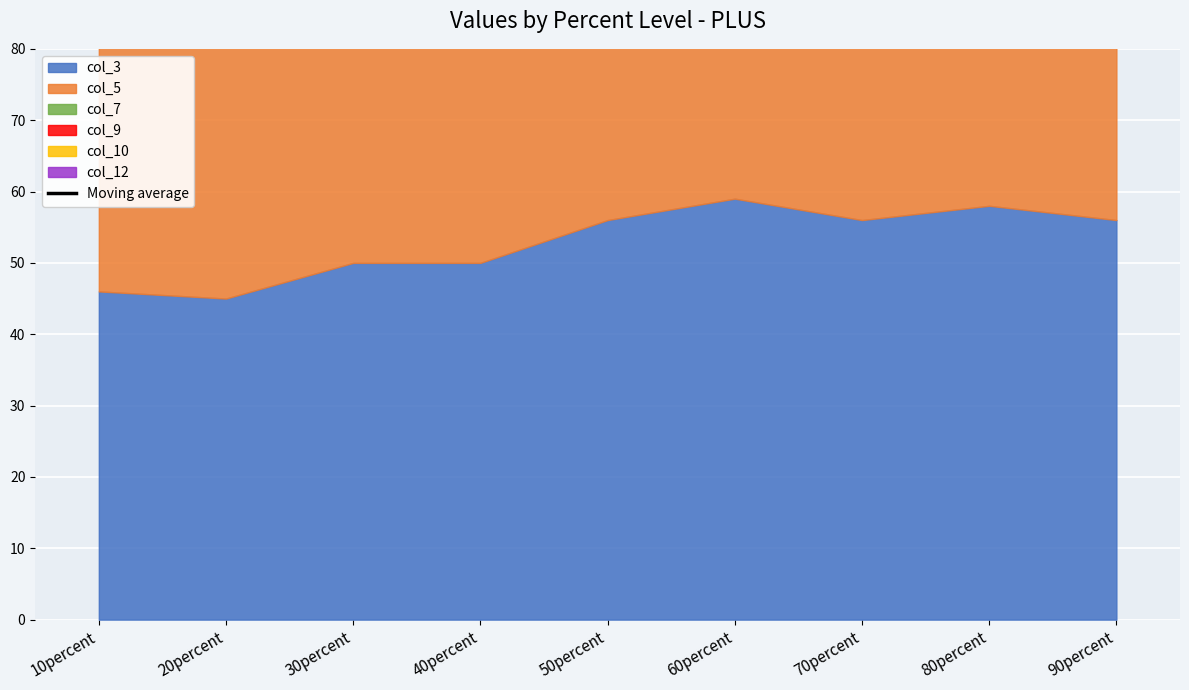

How many points are higher than both their immediate neighbors (excluding endpoints)?

1